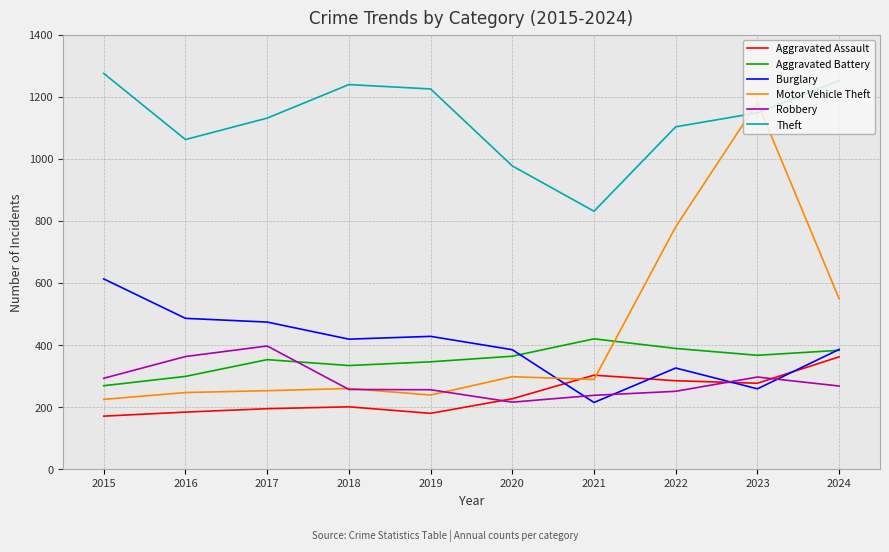

Between 2018 and 2022, which series saw the biggest shift?

Motor Vehicle Theft